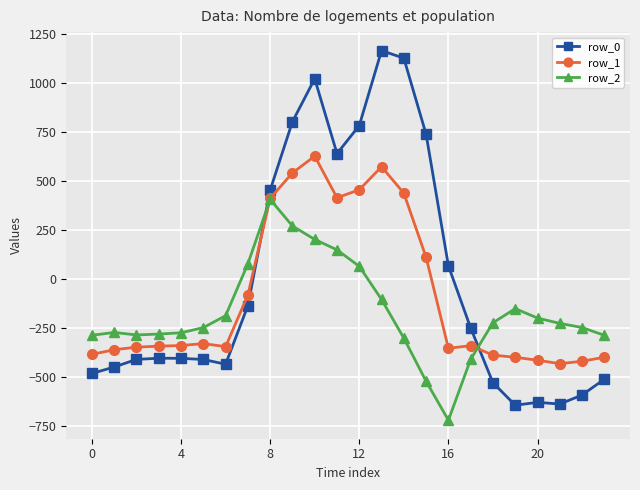

Does the chart have visible grid lines?

Yes